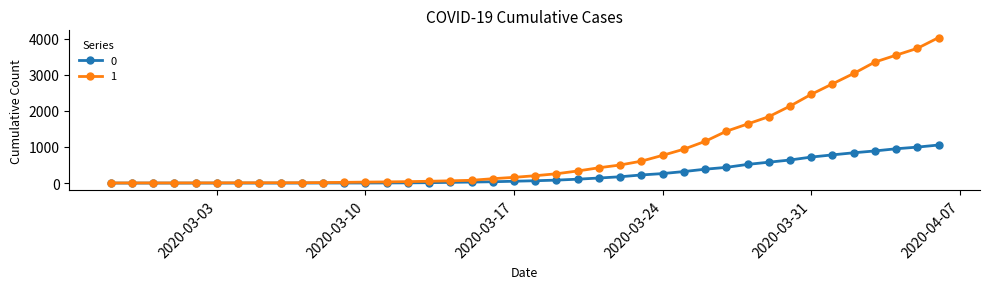

How many data points in 1 are less than 204?

20